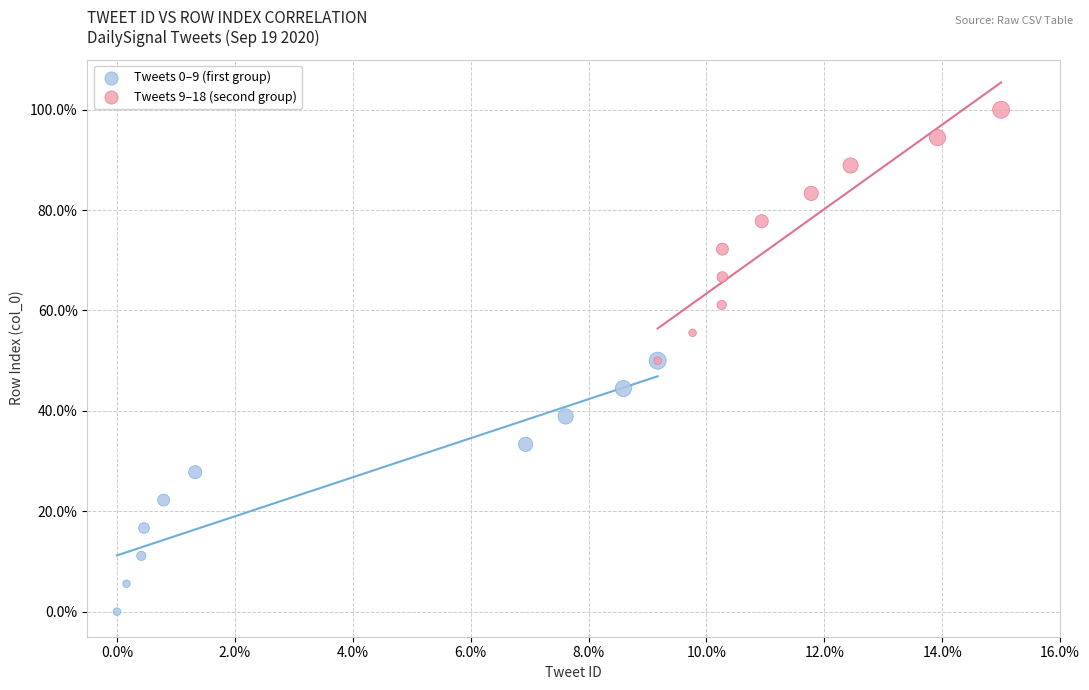

Which series contains the highest Y value?

Tweets 9–18 (second group)